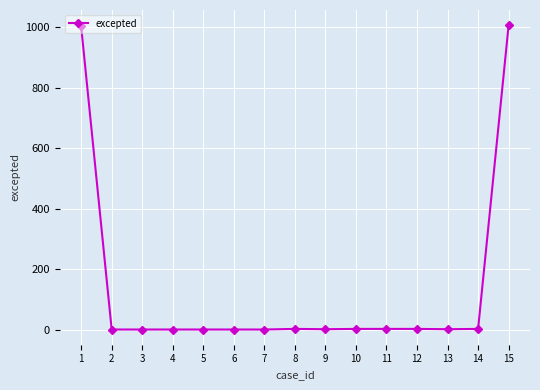

Is it true that the value at 5 is -563?

False